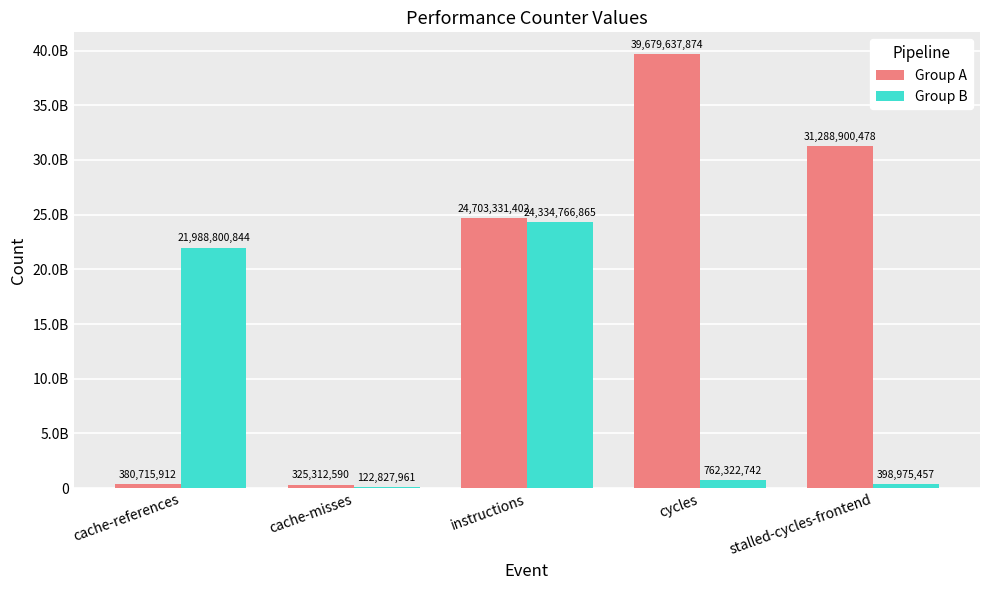

Reading right to left, list all the values displayed in this chart.

Group A: 31288900478	39679637874	24703331402	325312590	380715912
Group B: 398975457	762322742	24334766865	122827961	21988800844